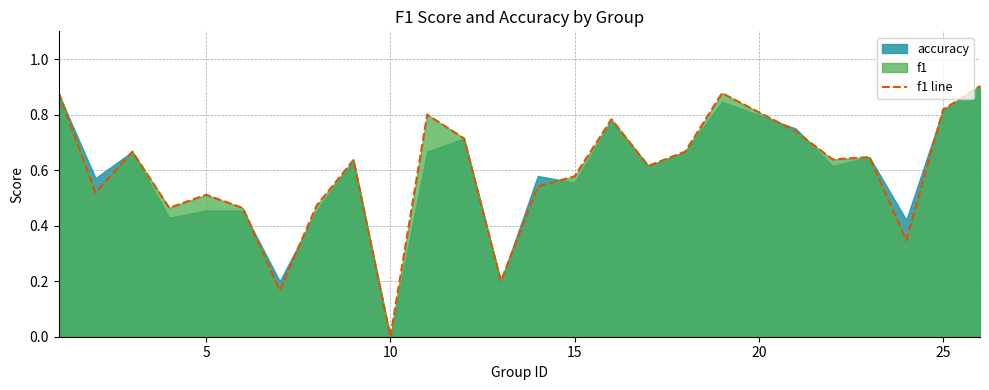

How many lines are shown in the chart?

1